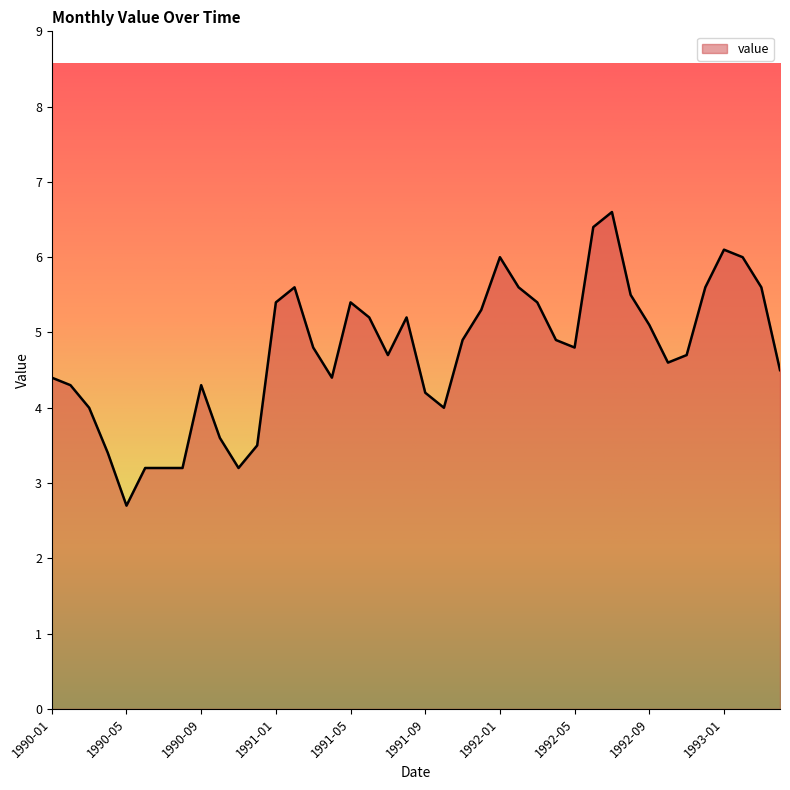

How many lines are shown in the chart?

1